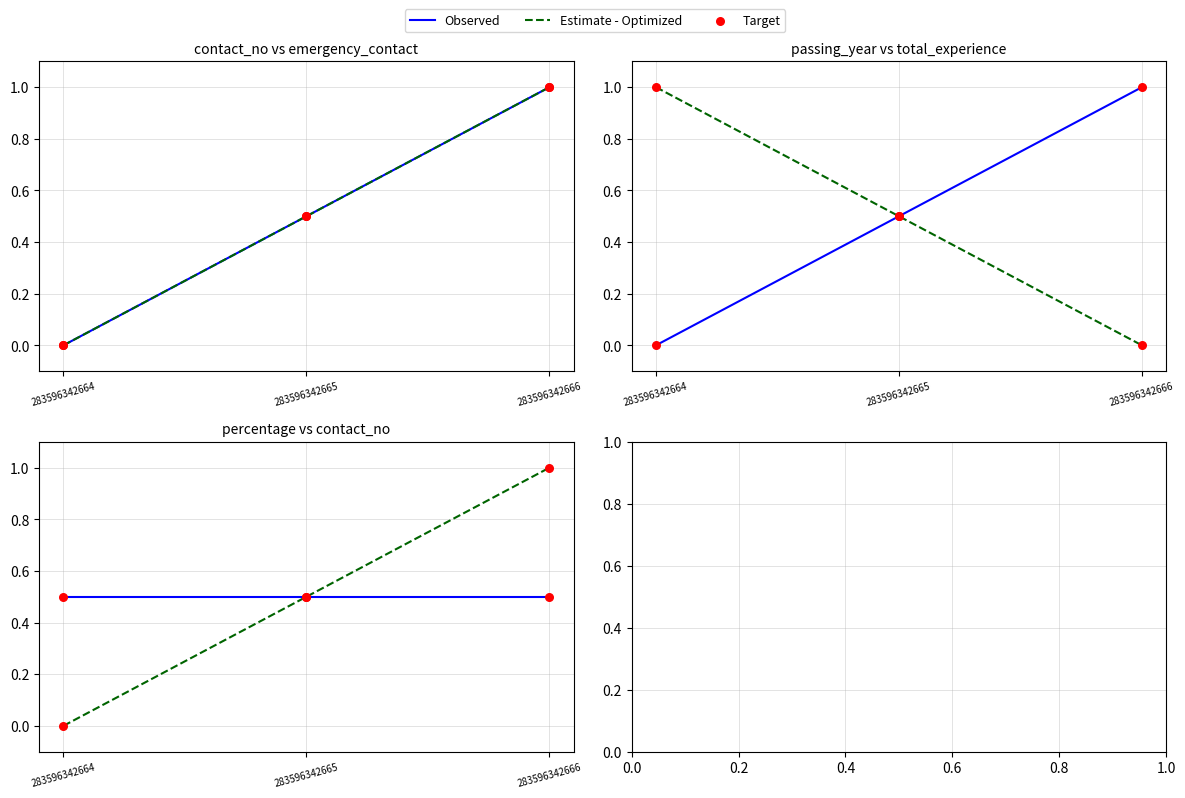

Which series contains the highest Y value?

Estimate - Optimized